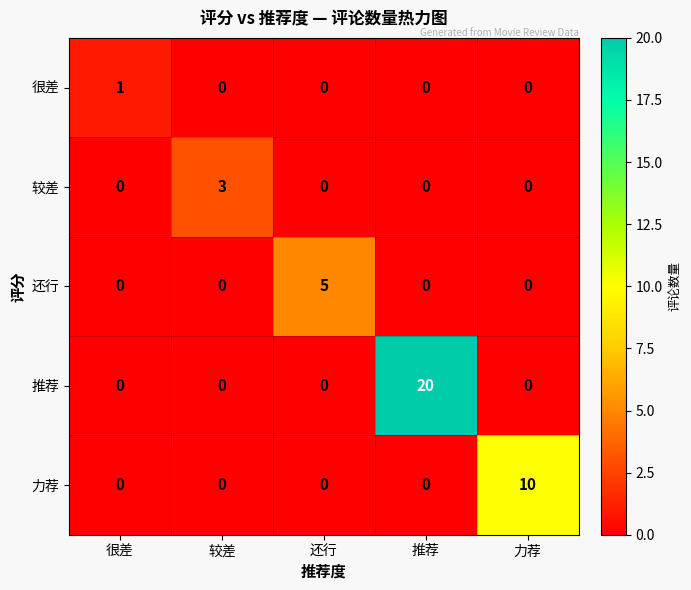

Reading left to right, extract all data points from this chart.

很差: 1	0	0	0	0
较差: 0	3	0	0	0
还行: 0	0	5	0	0
推荐: 0	0	0	20	0
力荐: 0	0	0	0	10